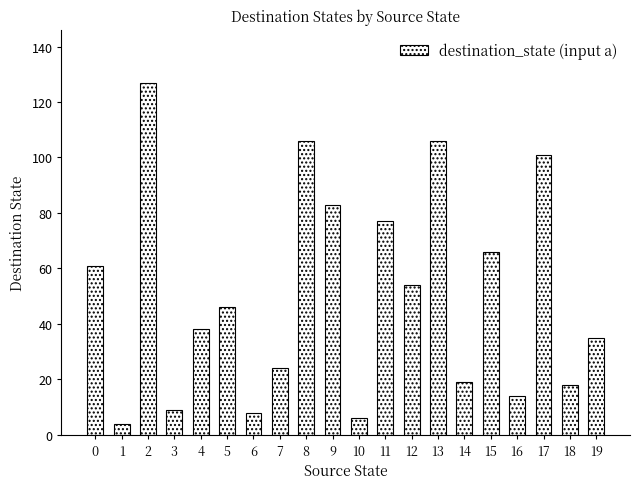

Does the chart contain any negative values?

No